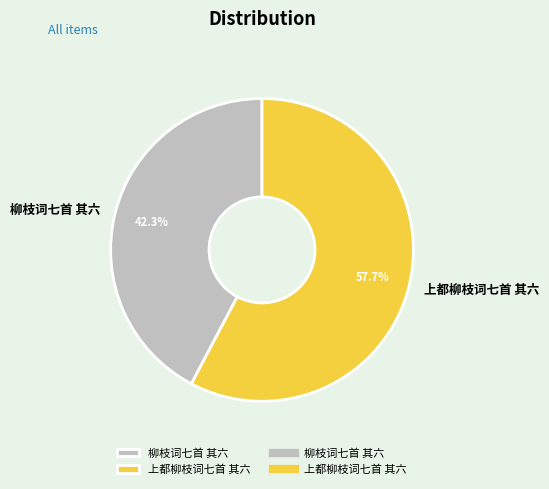

Count the number of slices in the pie.

2